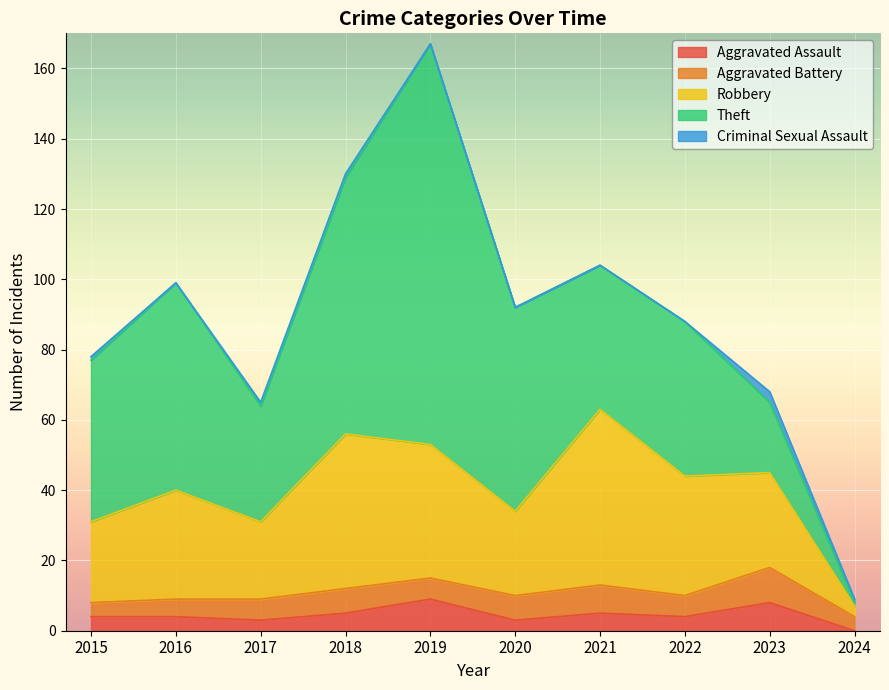

What are all the series names shown in the legend?

Aggravated Assault, Aggravated Battery, Robbery, Theft, Criminal Sexual Assault